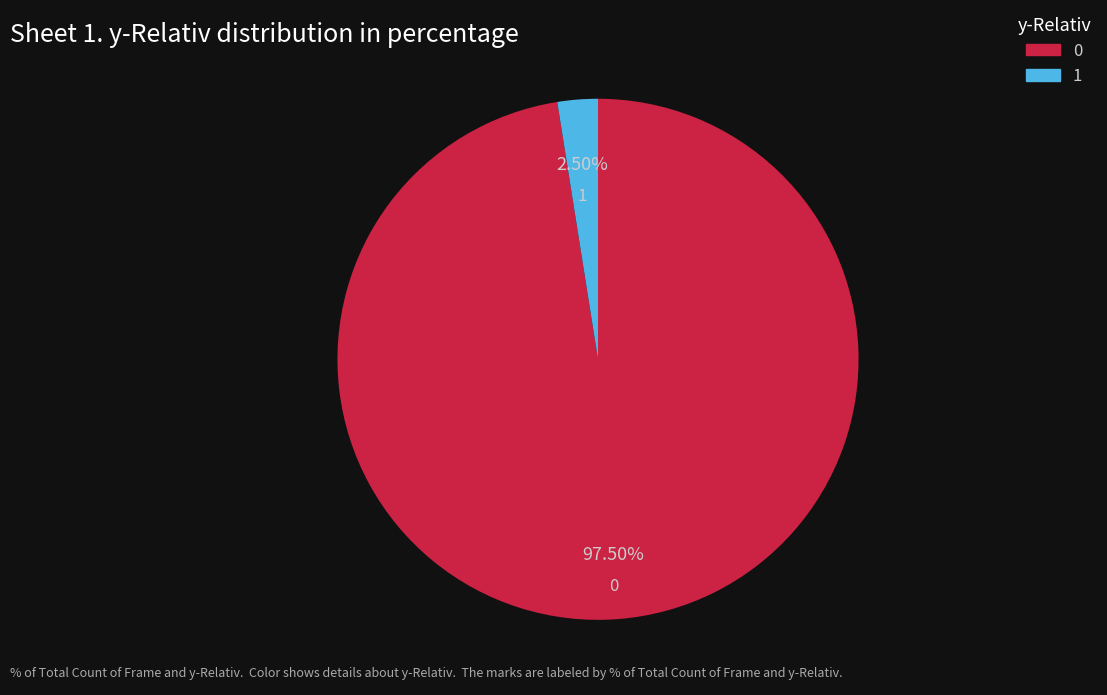

Rank the categories by value from highest to lowest.

0, 1